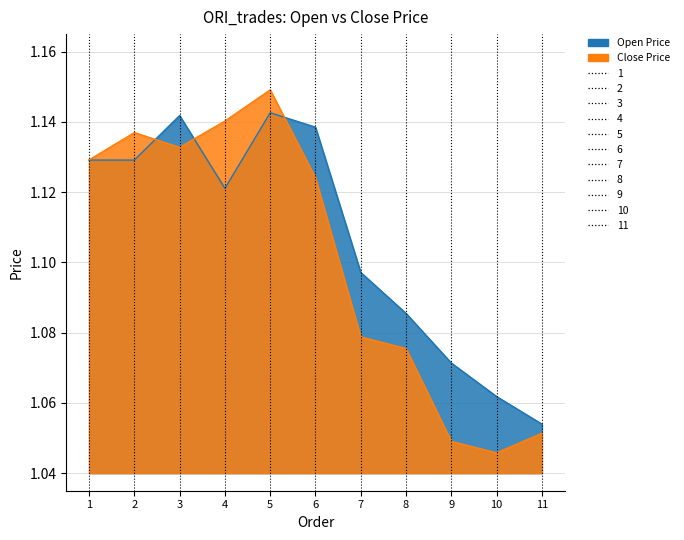

Which series ends up on top after the final intersection of Open Price and Close Price?

Open Price